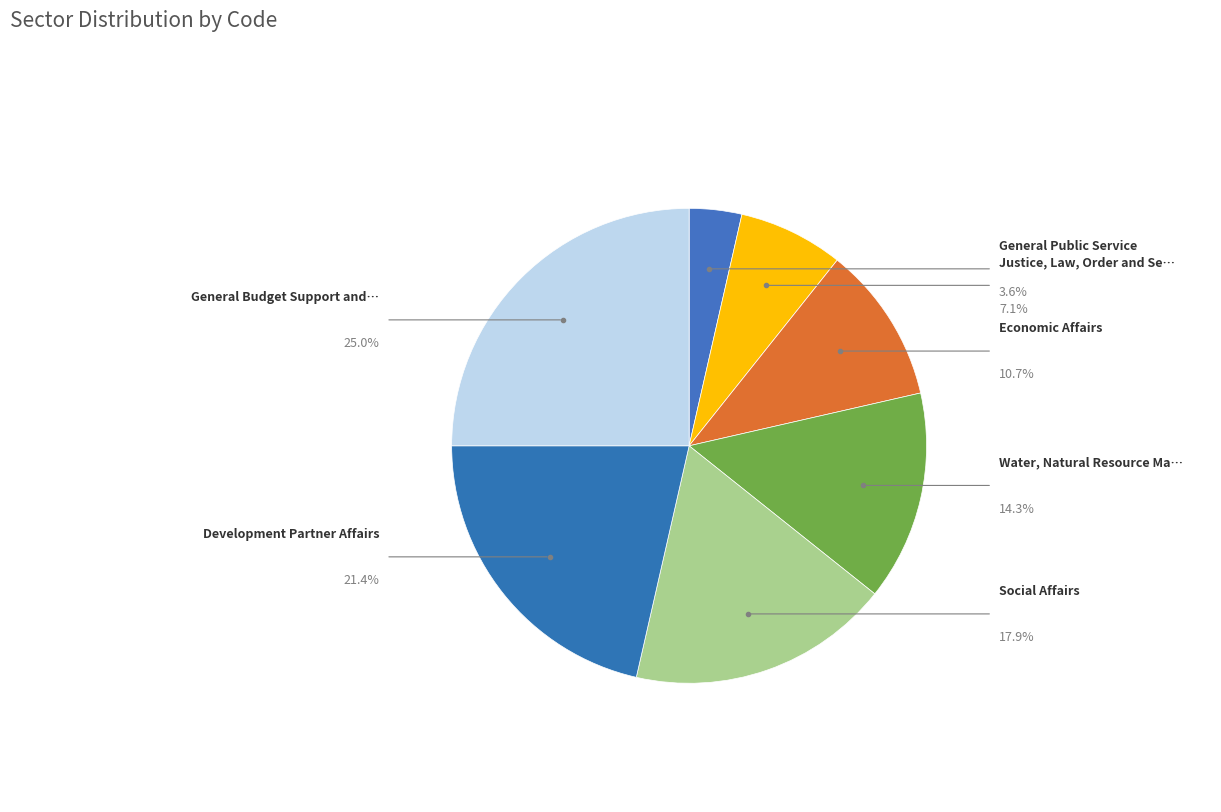

Does any single category account for the majority?

No